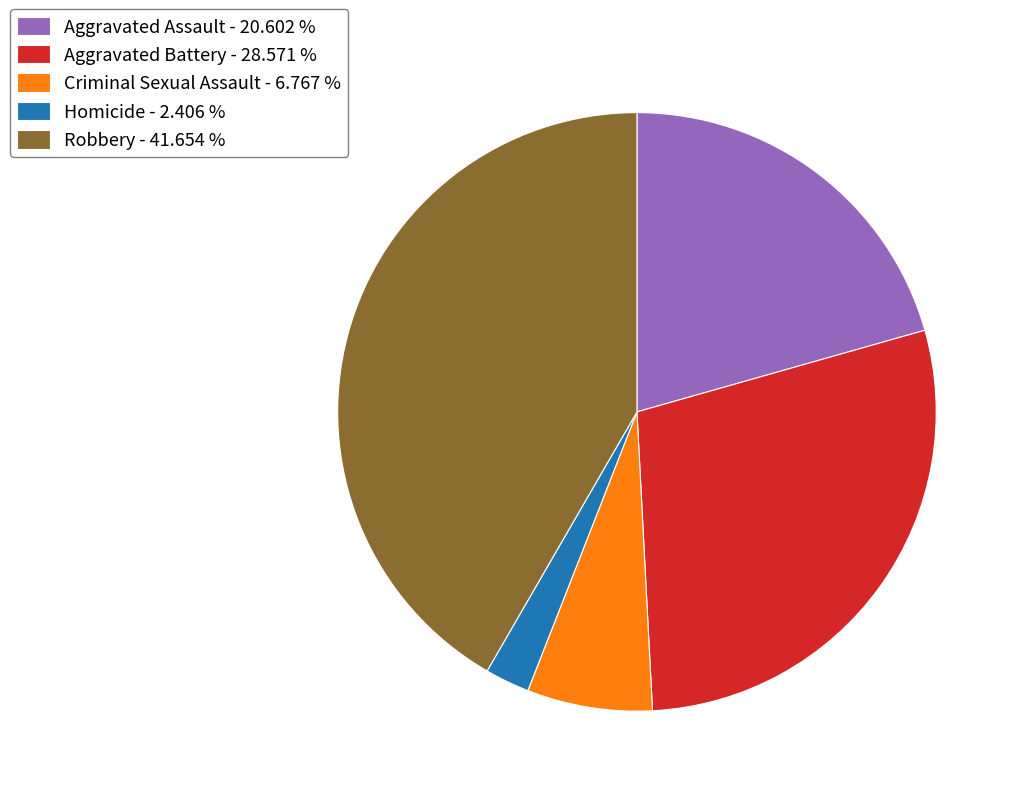

What is the ratio of the value at Aggravated Battery - 28.571 % to the value at Robbery - 41.654 %?

0.7